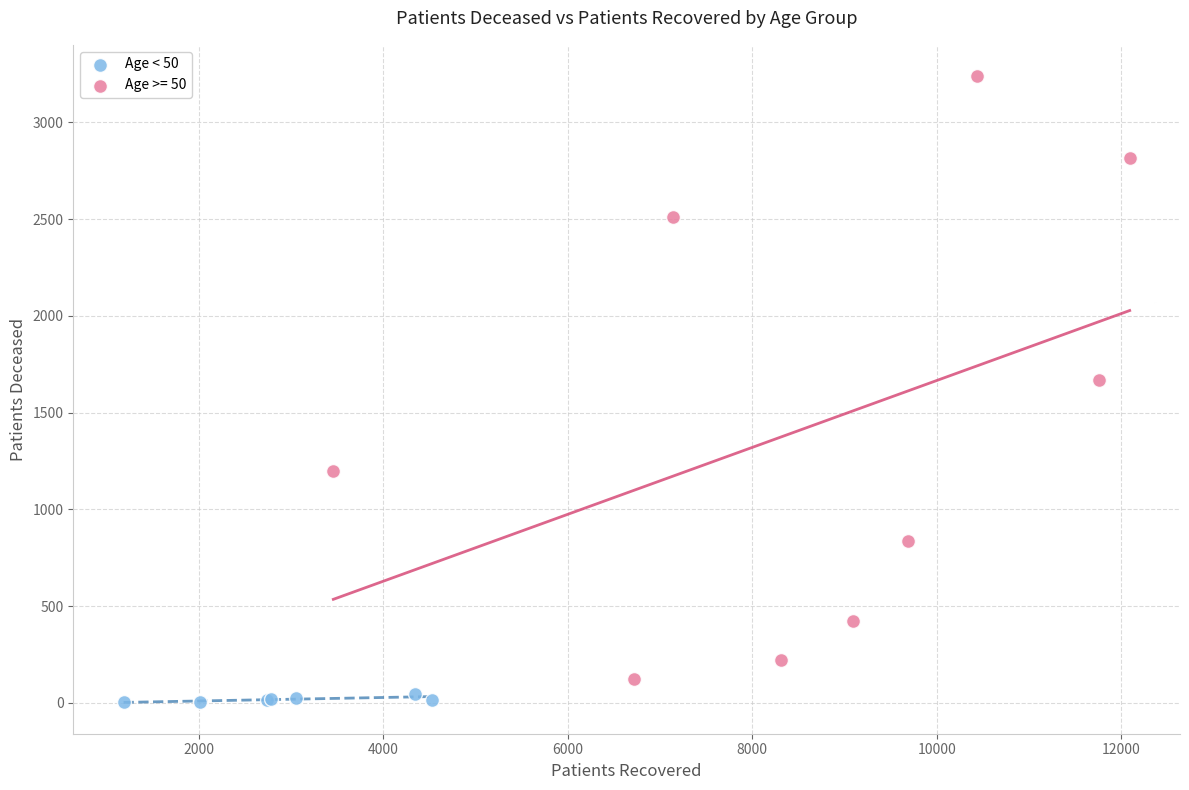

Which series has the largest Y range (max minus min)?

Age >= 50